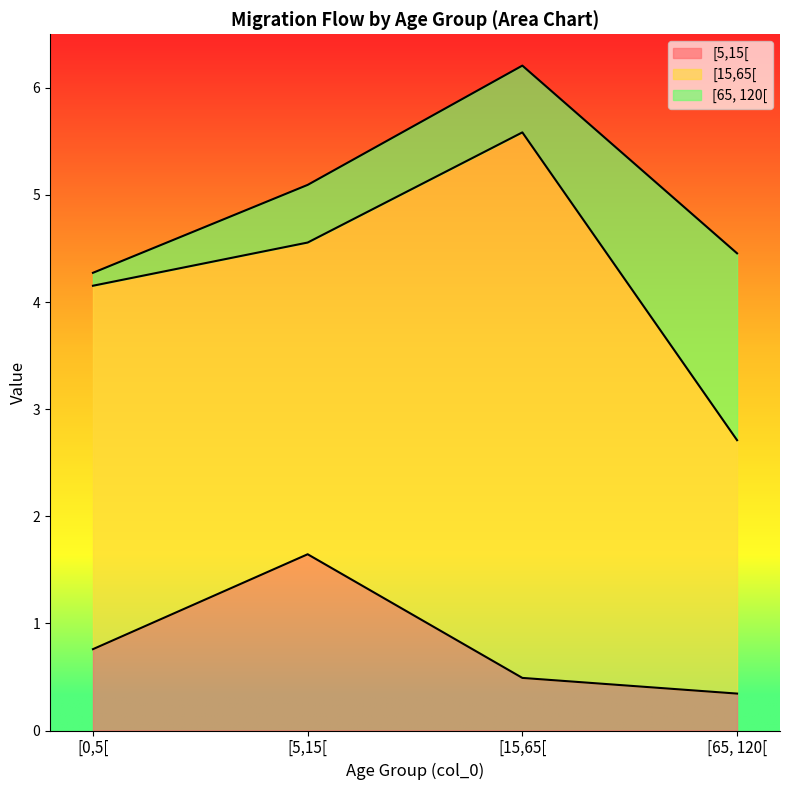

What is the sum of the [15,65[ values at [5,15[ and [0,5[?

6.3